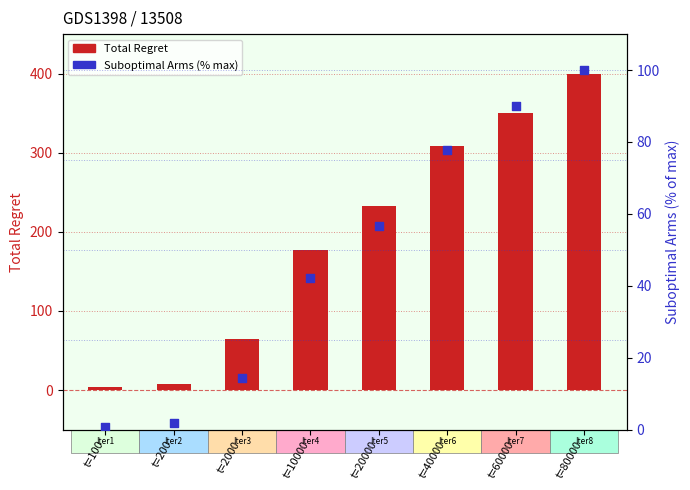

Is the value of Suboptimal Arms (% of max) at t=2000 greater than the value of Total Regret at t=100?

Yes